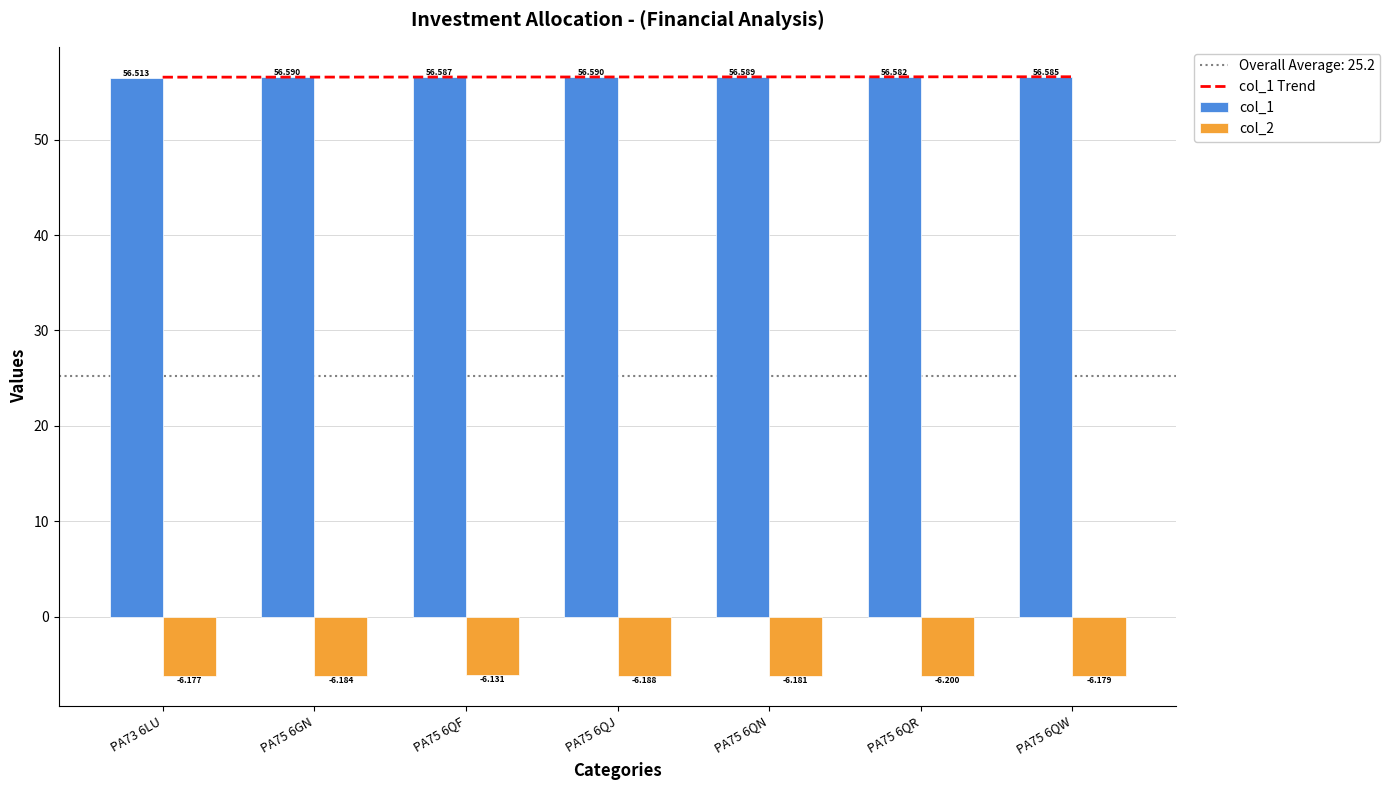

What is the sum of all col_1 values?

396.0